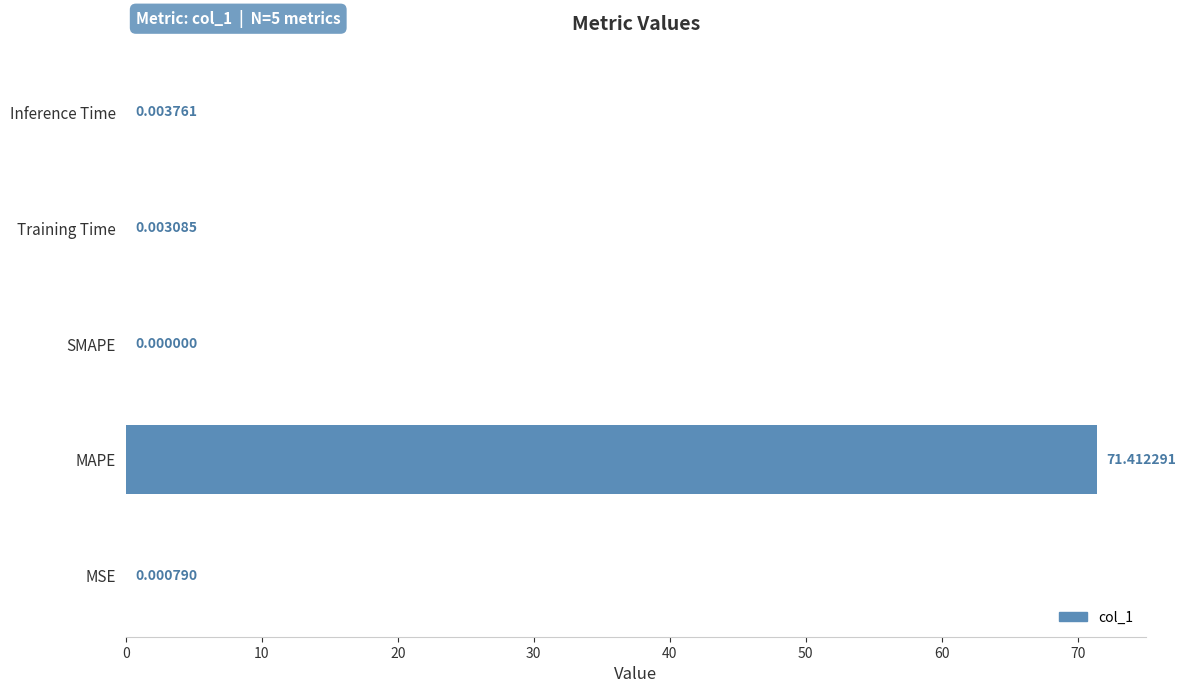

Which has a higher value, Training Time or MAPE?

MAPE